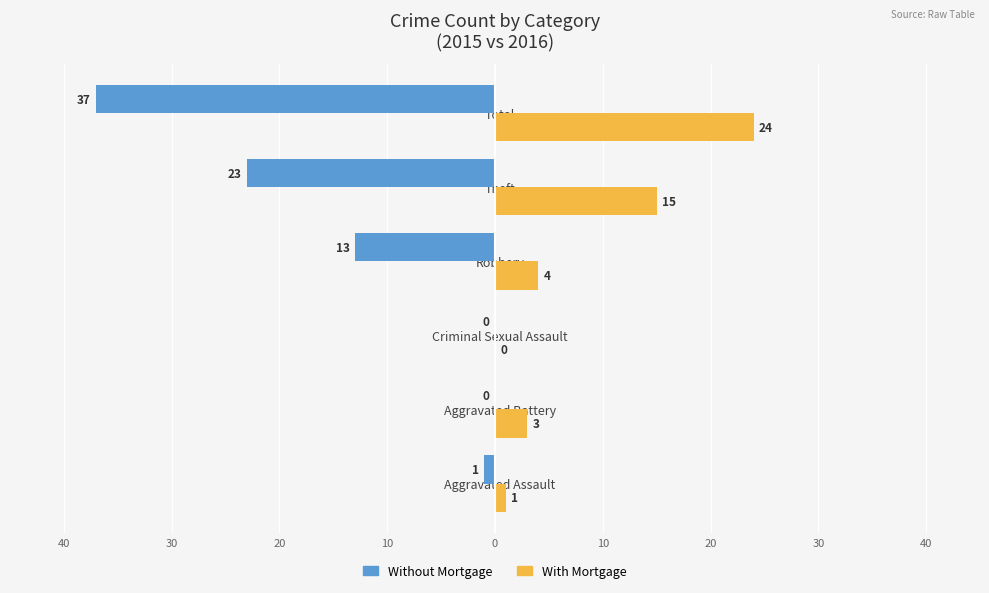

What are all the series names shown in the legend?

Without Mortgage, With Mortgage